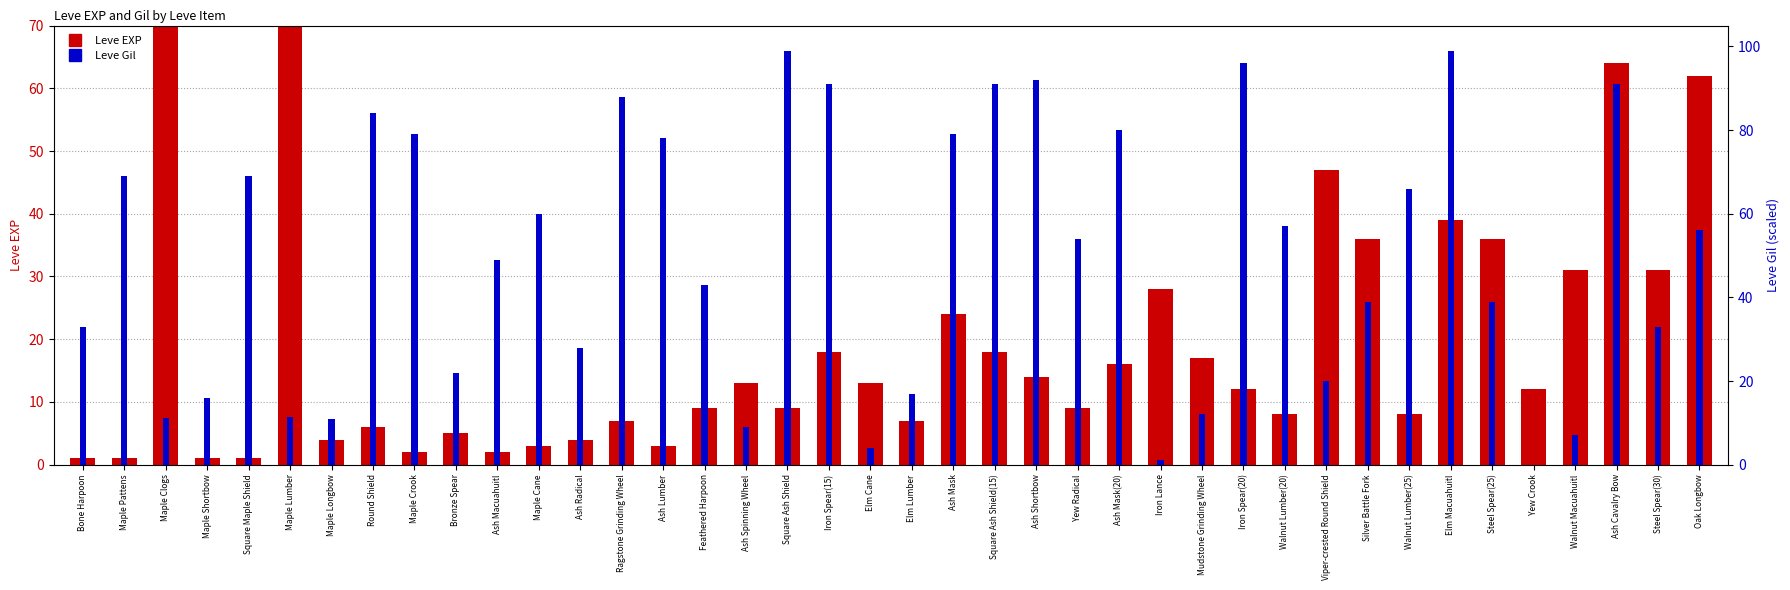

Rank the series by their maximum value, from lowest to highest.

Leve Gil, Leve EXP